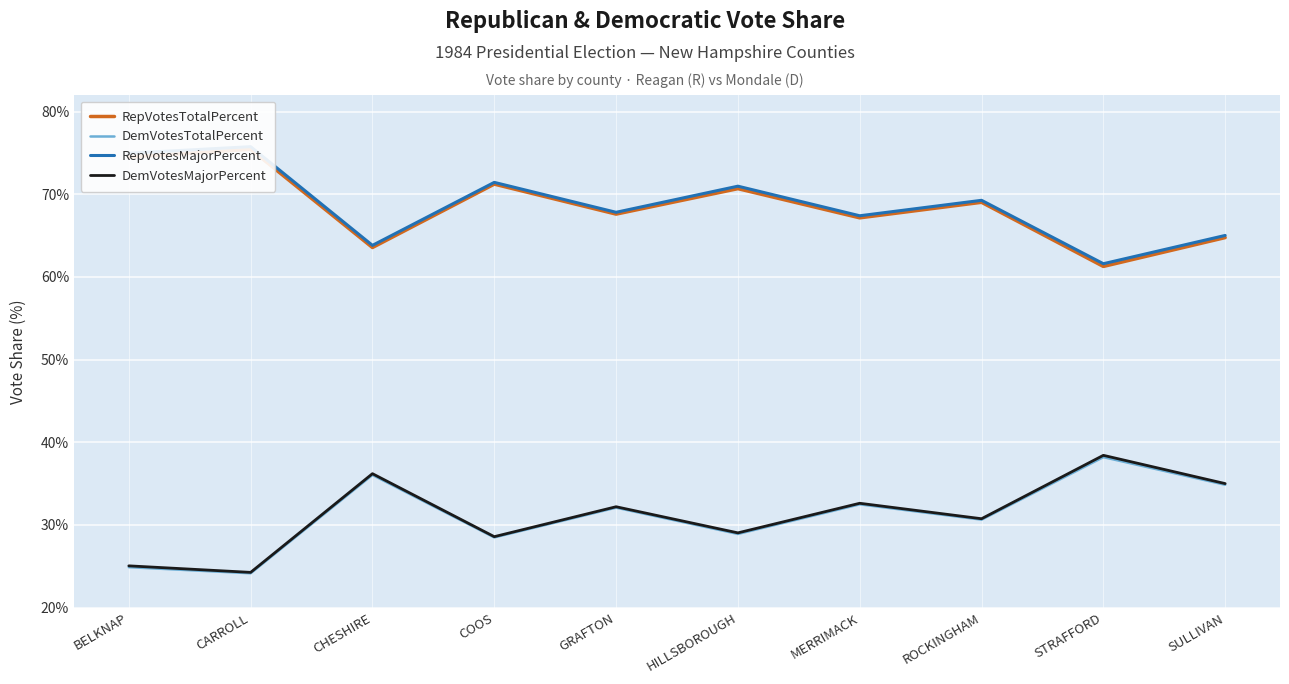

What position from the left is SULLIVAN?

10